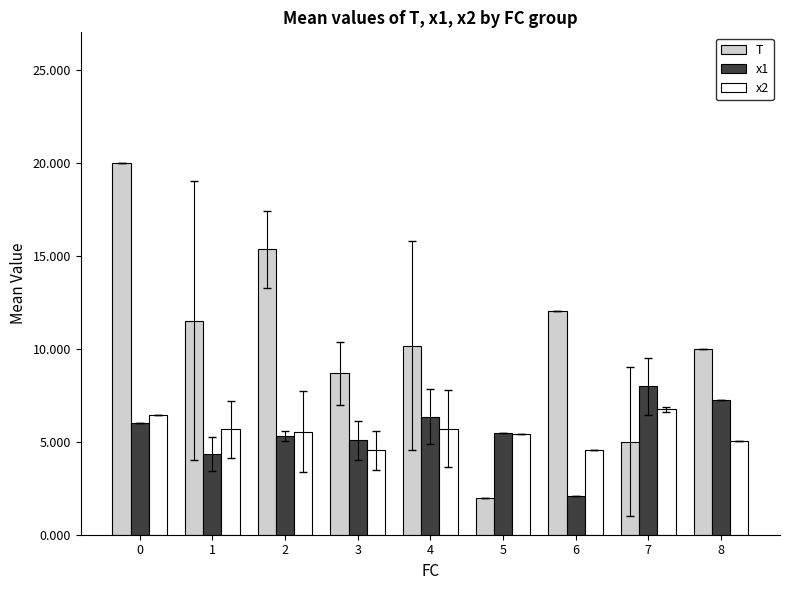

How many bars are there in each group?

3